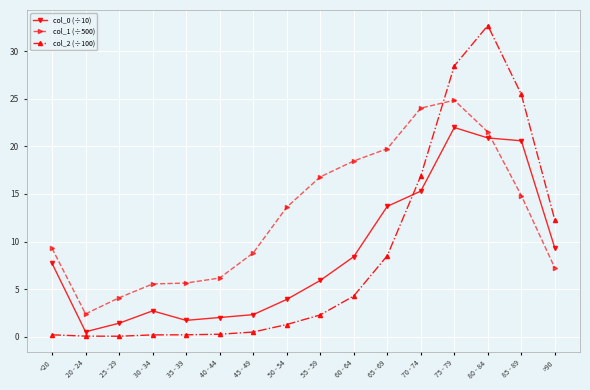

True or false: col_0 (÷10) and col_2 (÷100) intersect in this chart.

True